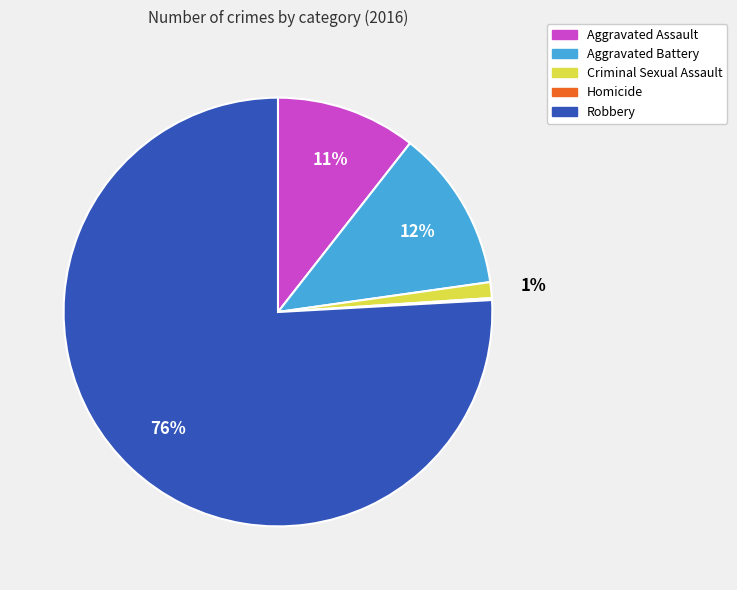

Is it true that Aggravated Assault is 11% of the pie?

True